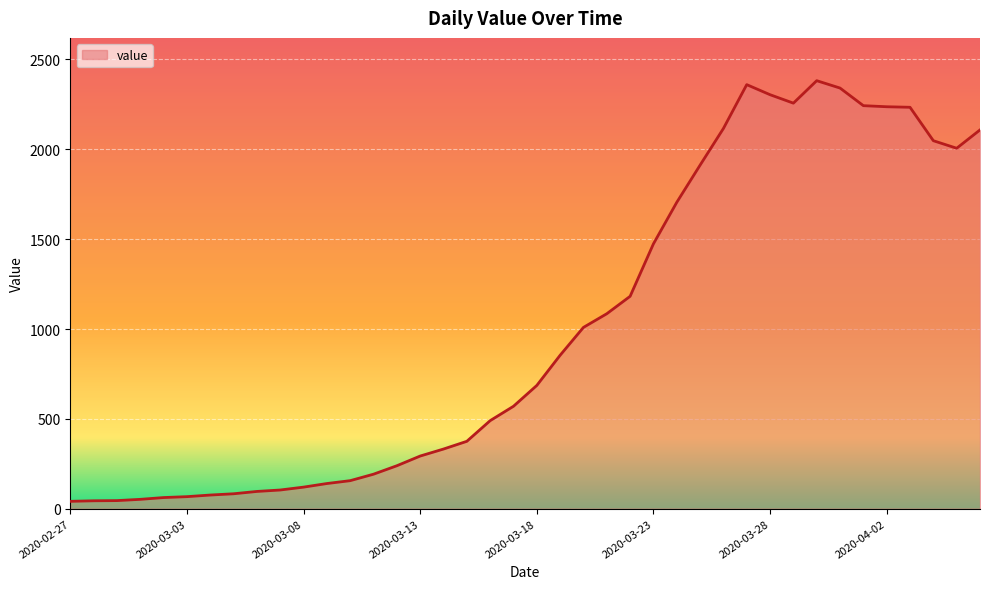

True or false: there are more than 0 points higher than both neighbors.

True